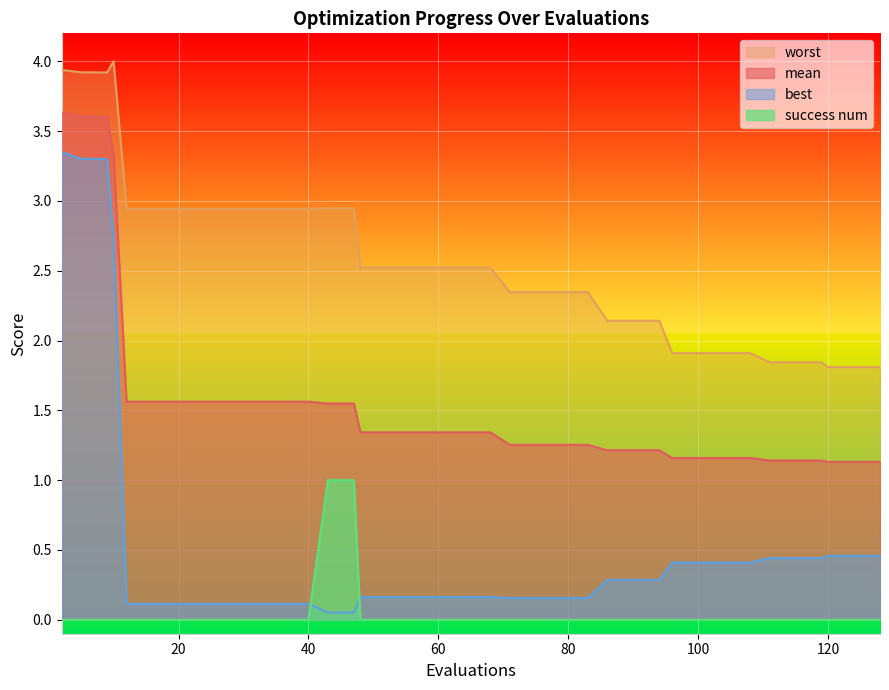

Rank the series by their average value, from lowest to highest.

success num, best, mean, worst